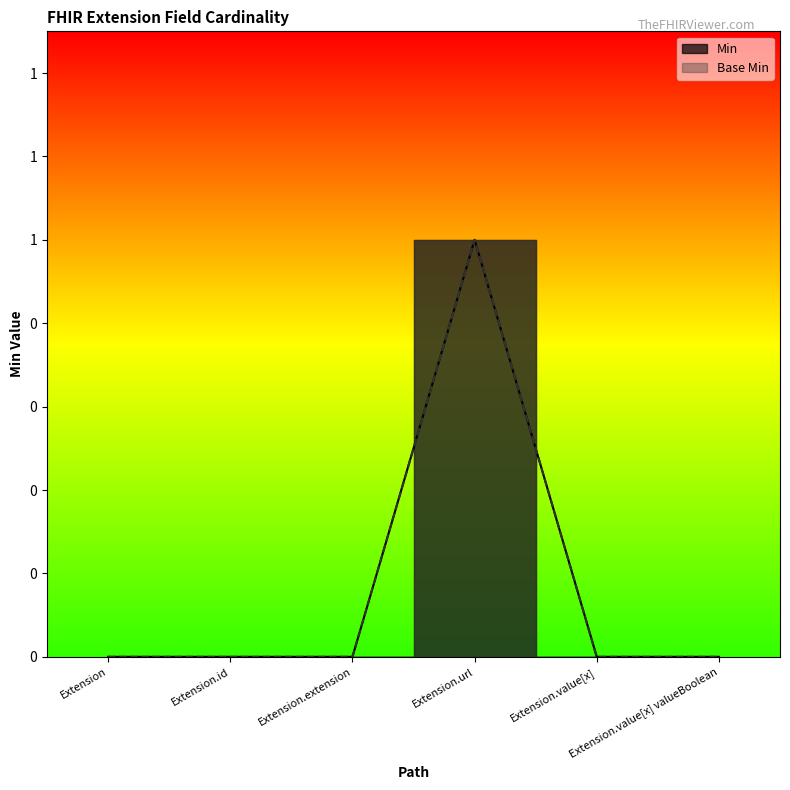

True or false: Base Min and Min cross at least once.

False